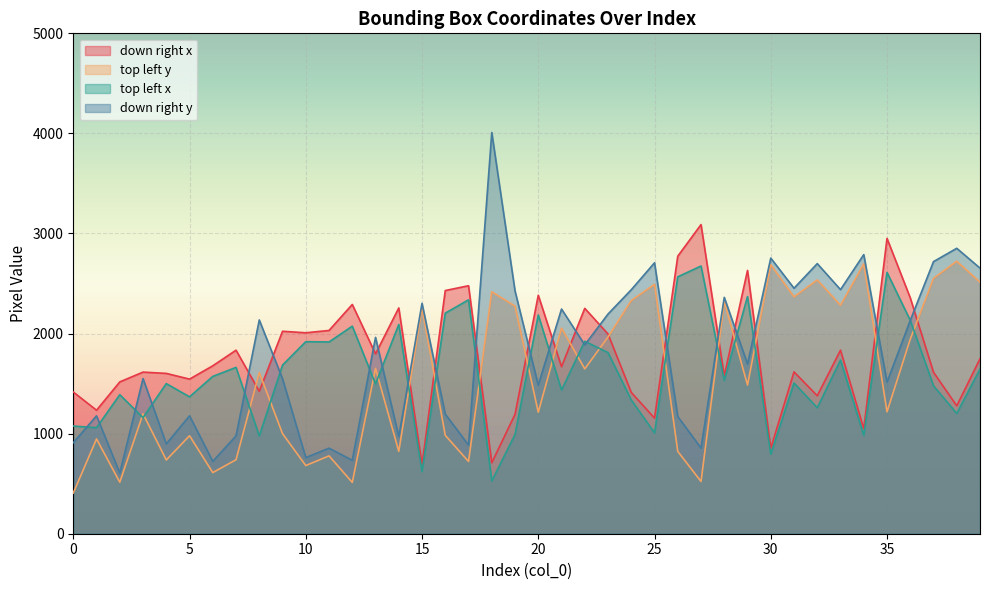

The value of top left x at 34 is 508. True or false?

False